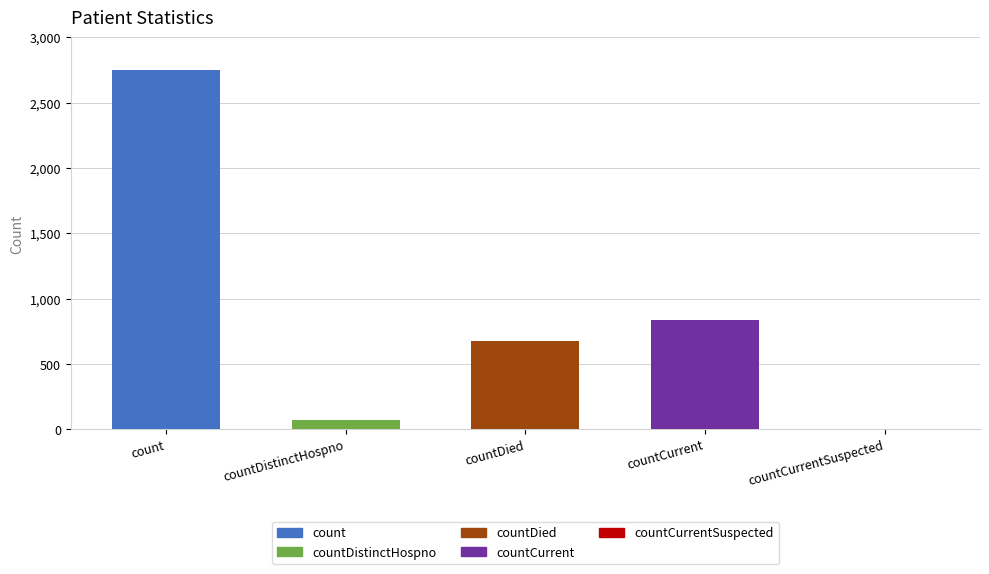

At which category does the chart reach its peak across all series?

count